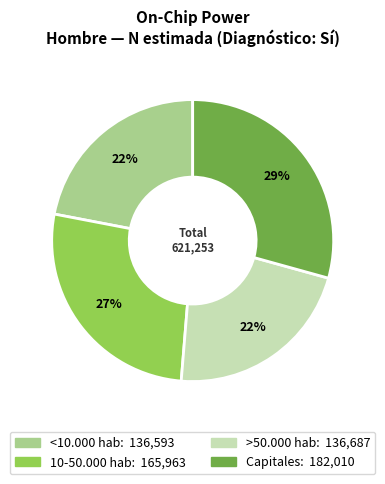

How many slices are in this pie chart?

4